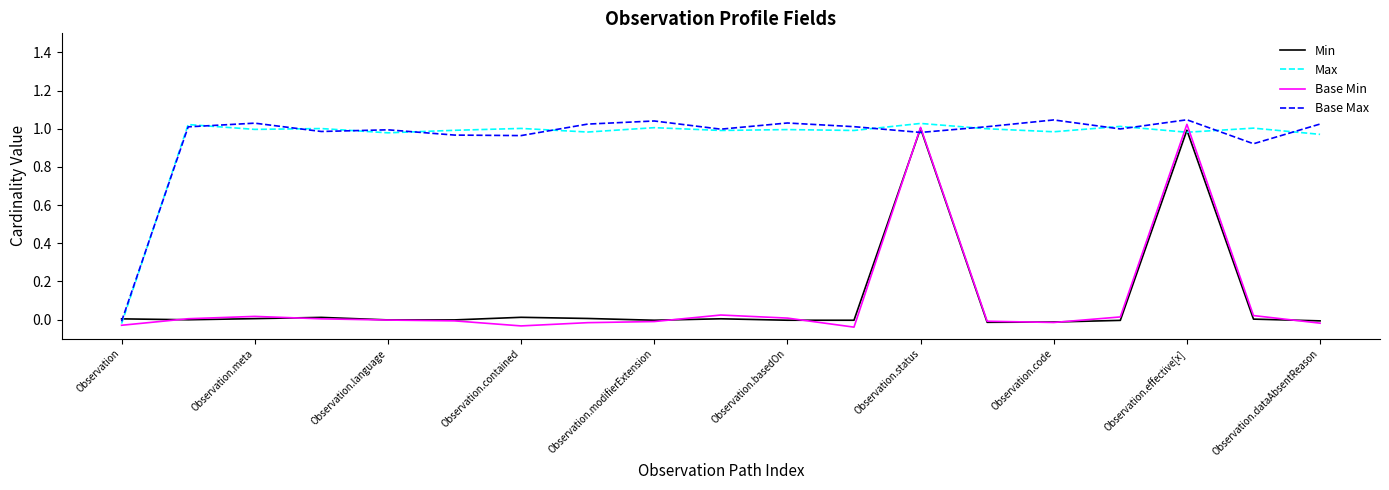

The value of Min at Observation.meta is 0.0. True or false?

True